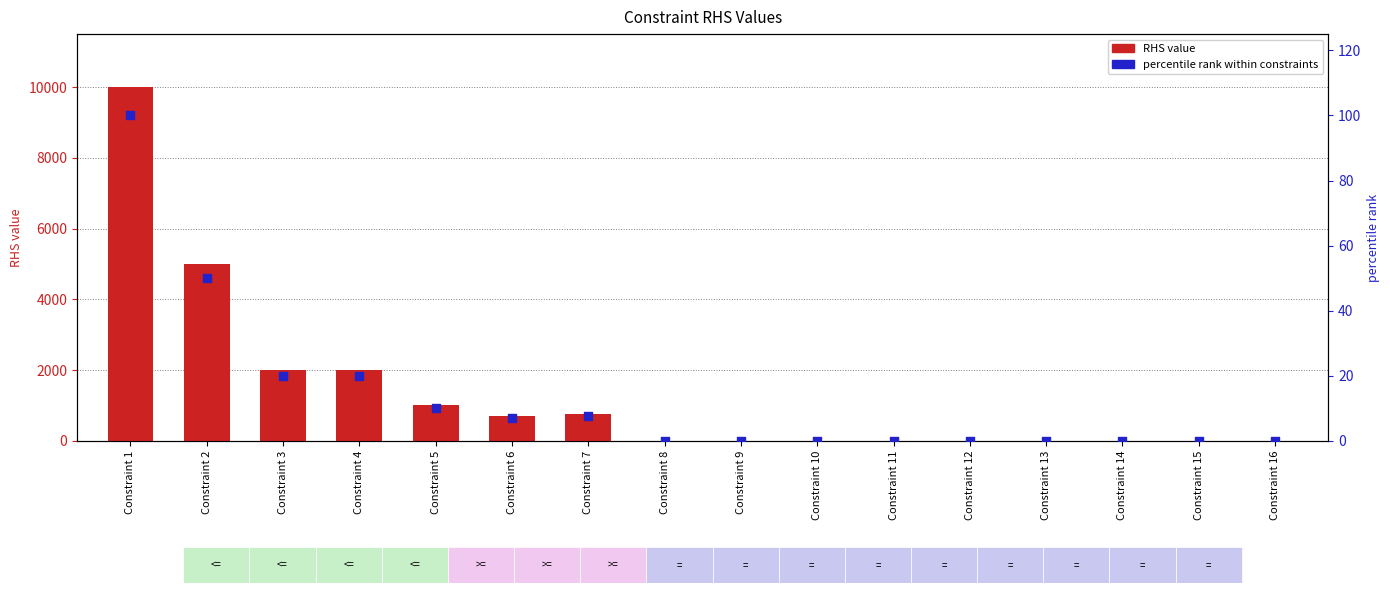

At how many categories does at least one series exceed 5895?

1